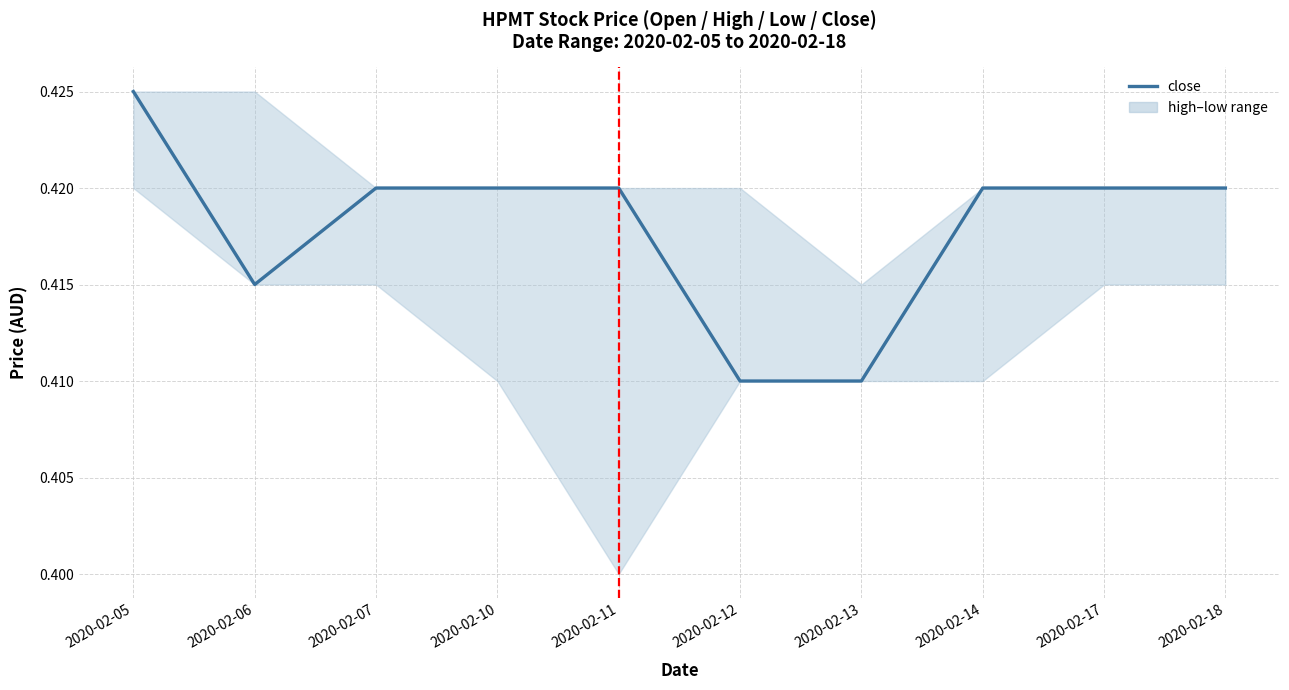

Does the chart have visible grid lines?

Yes